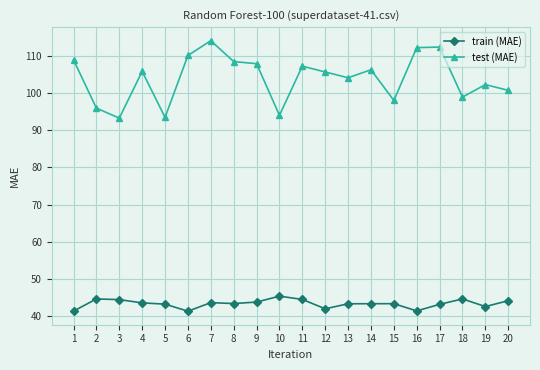

Which series has the largest total across all categories?

test (MAE)